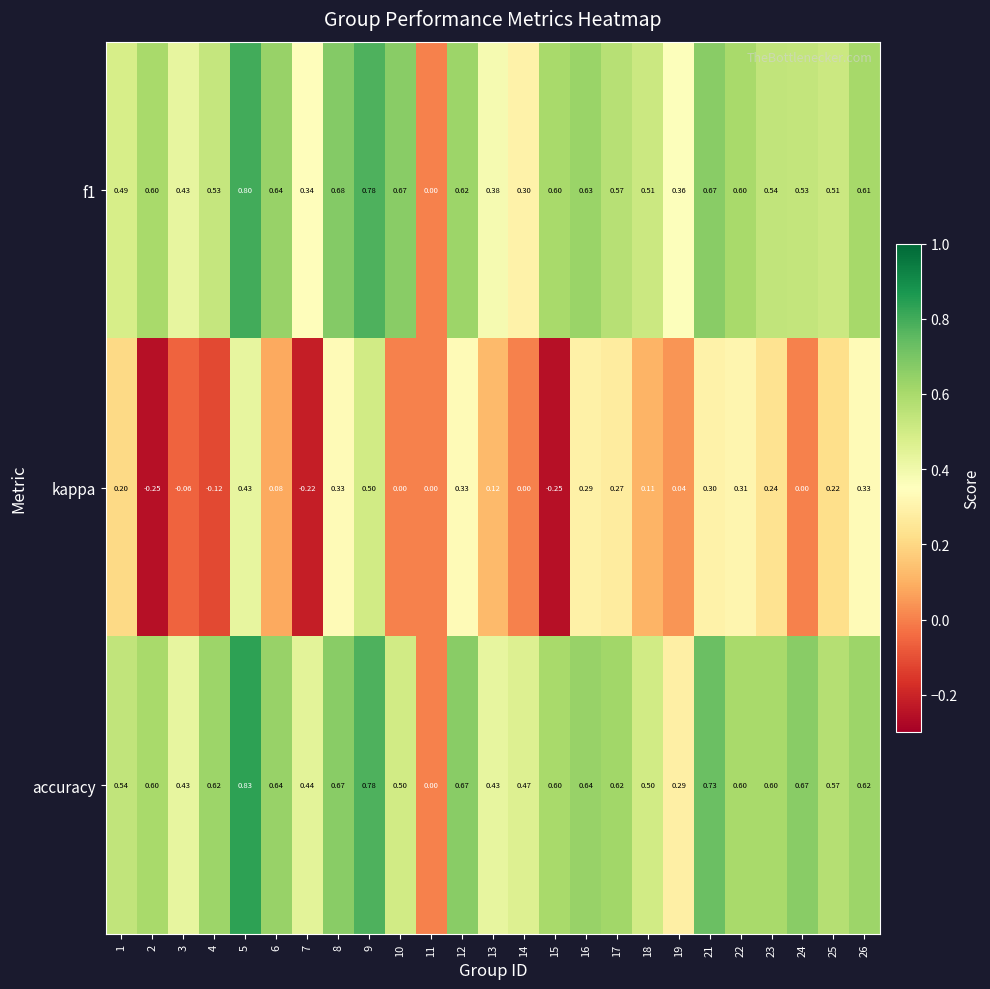

Between 23 and 26, which series saw the biggest shift?

kappa